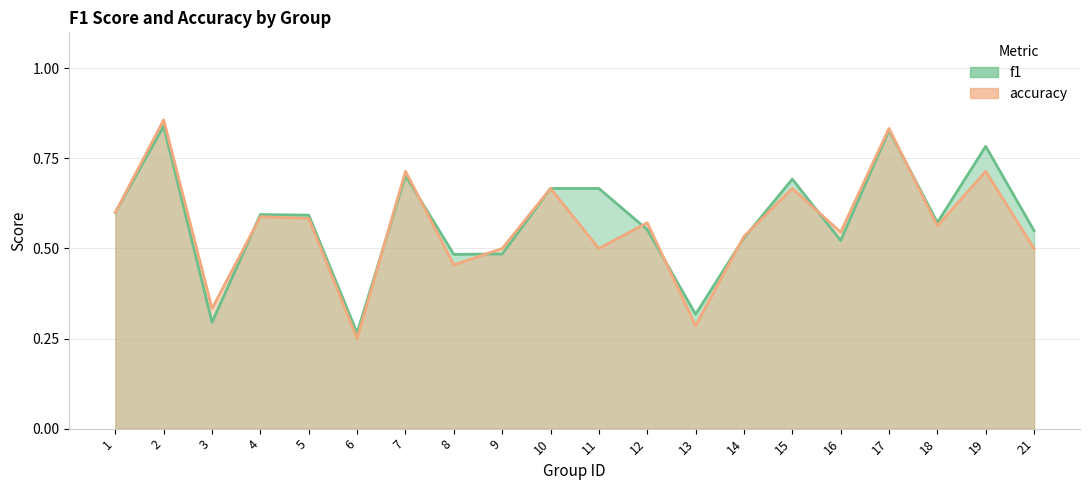

What is the sum of all accuracy values?

11.3